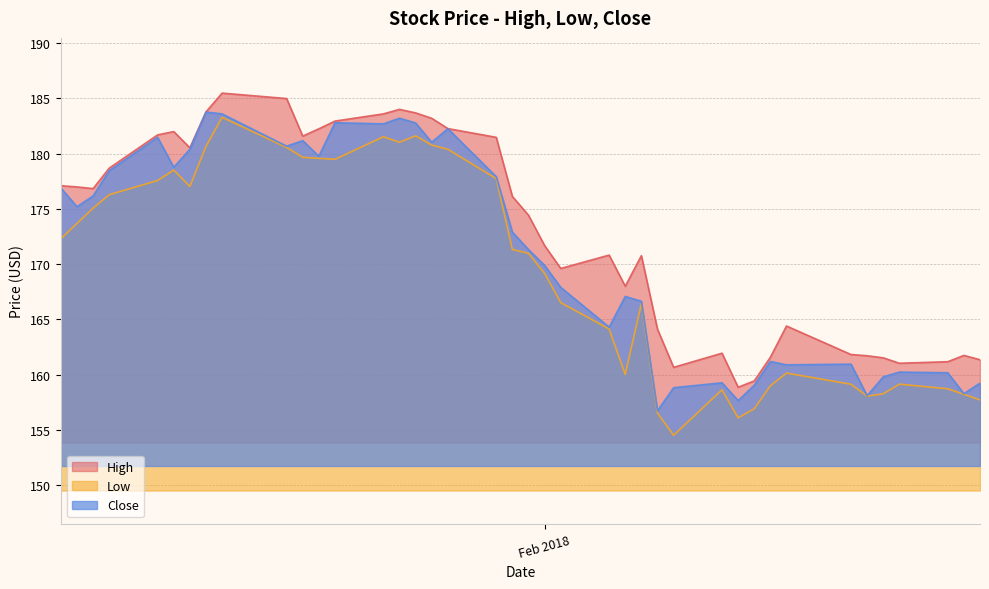

Count the number of data series in this chart.

3